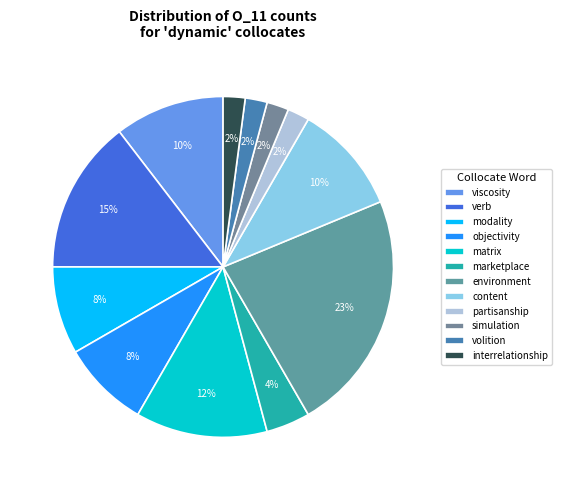

How many slices are in this pie chart?

12